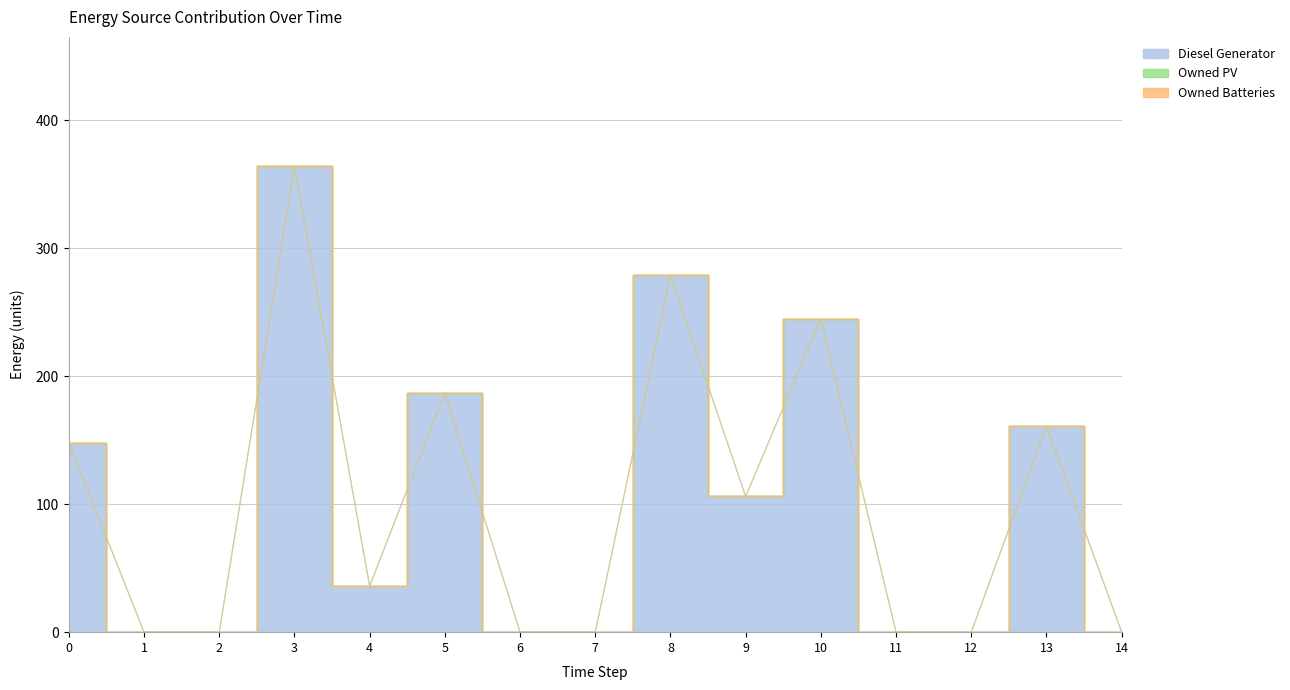

What is the value of the Diesel Generator point at the 1st from the left?

148